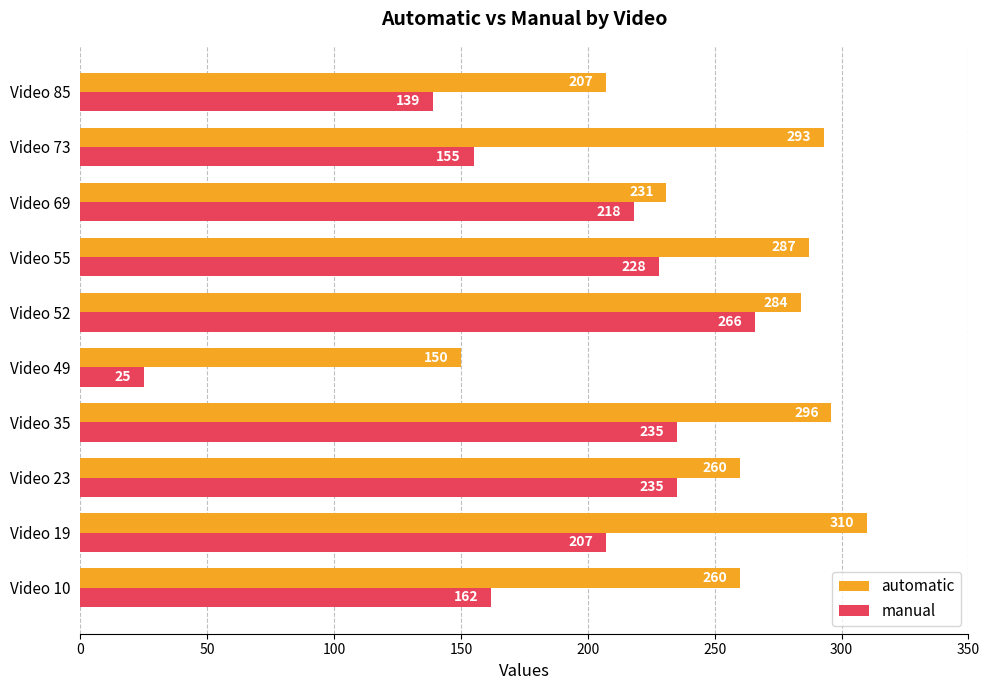

What are all the series names shown in the legend?

automatic, manual